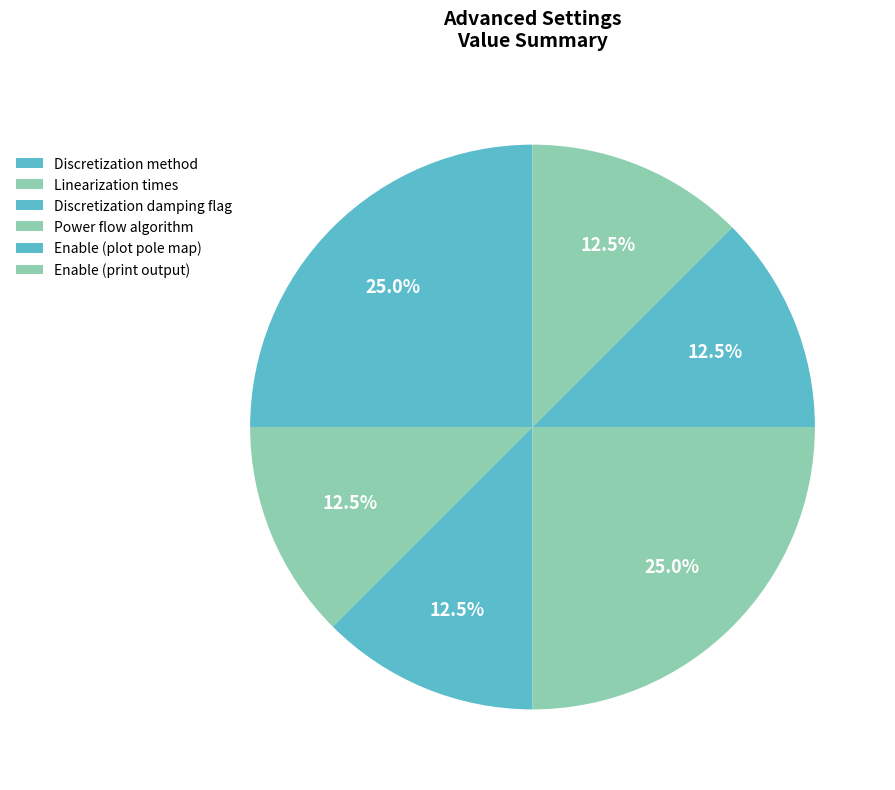

Is it true that Enable (print output) is 12% of the pie?

True